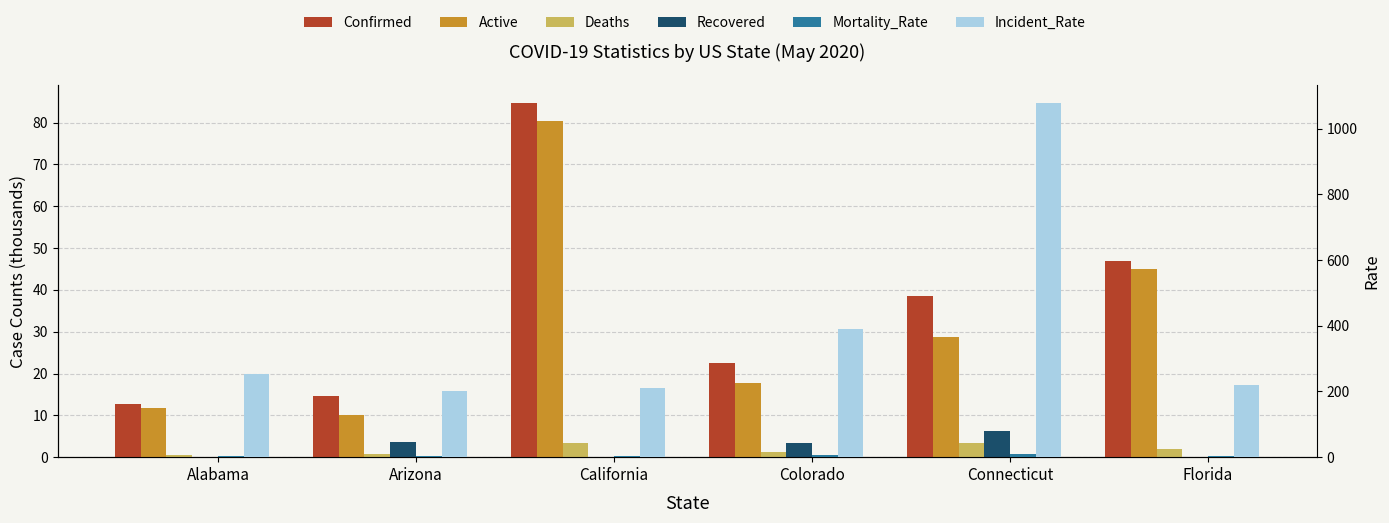

True or false: Confirmed has a value of 6.5 at Alabama.

False